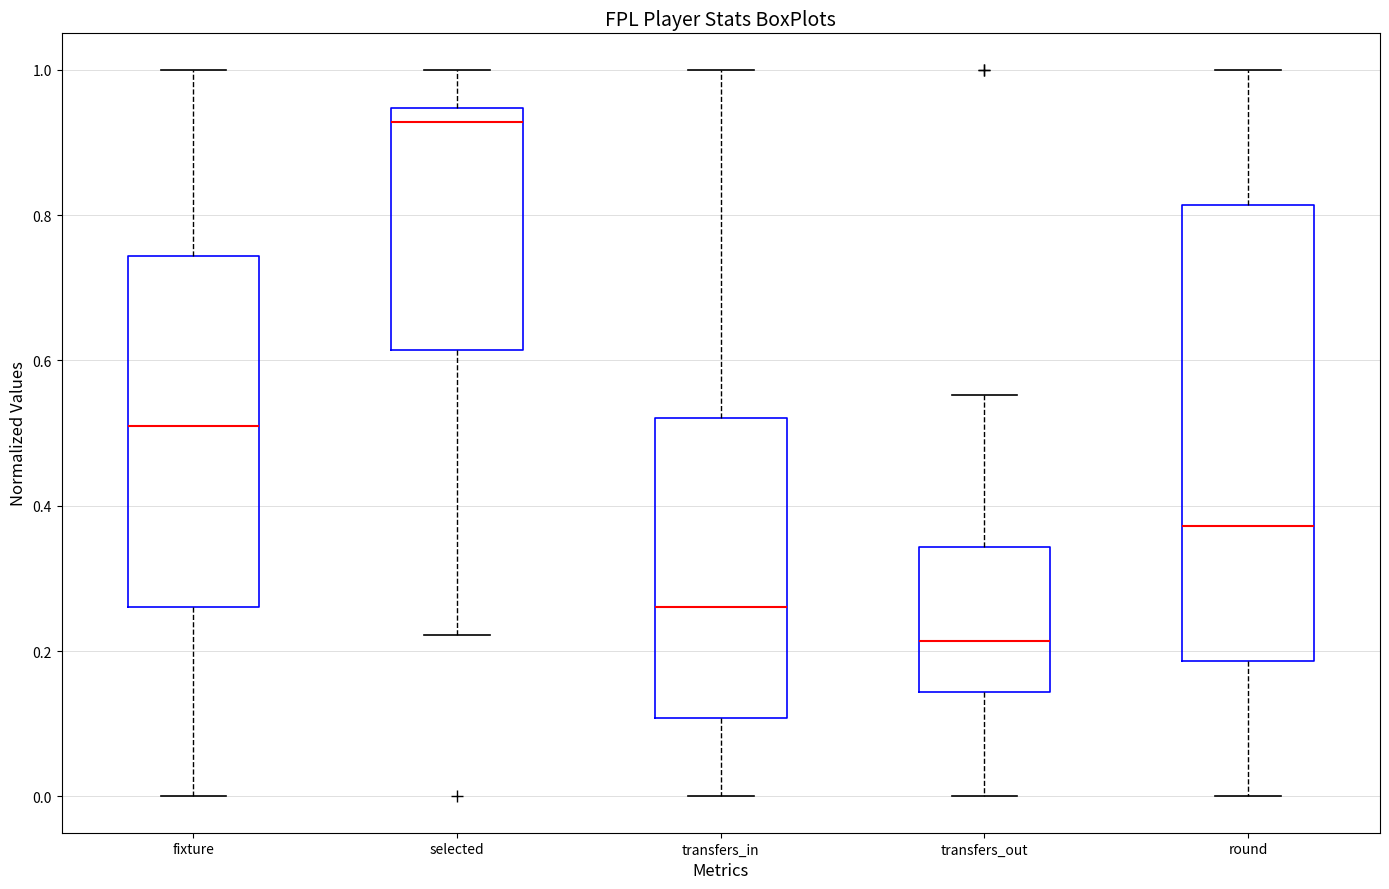

Which box has the lowest median line?

transfers_out